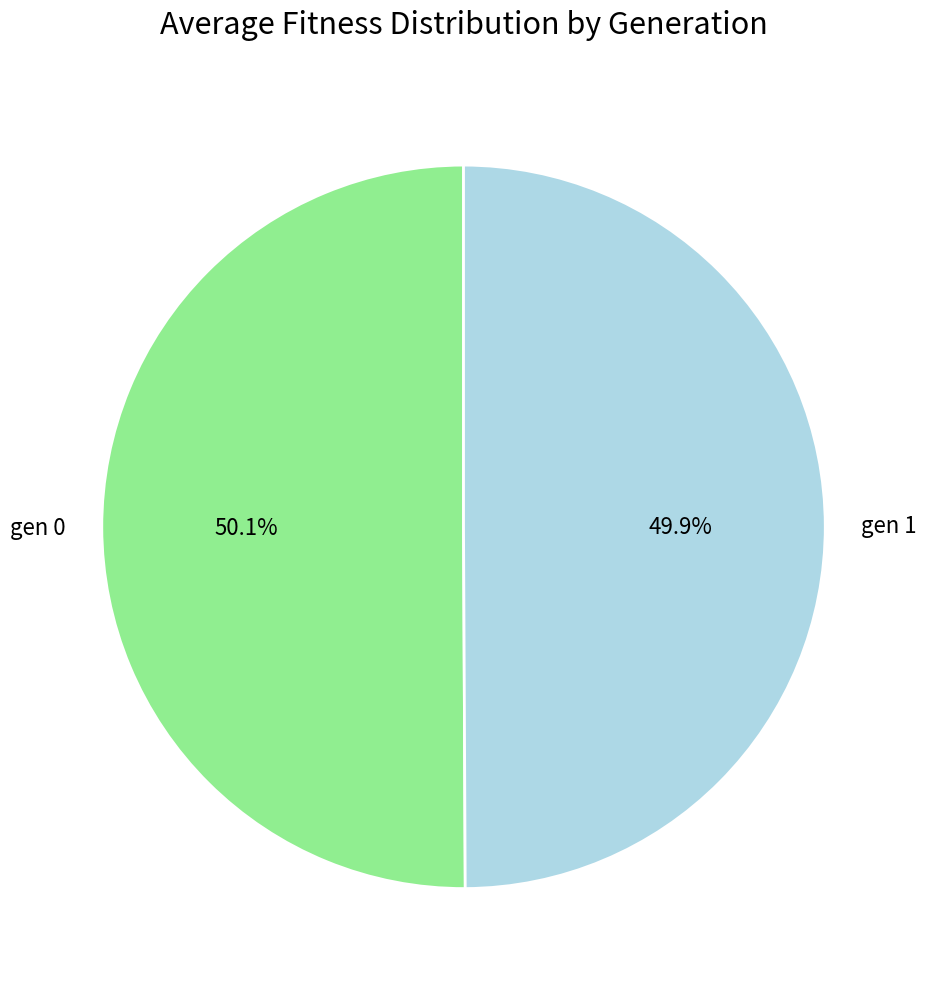

How many slices are in this pie chart?

2